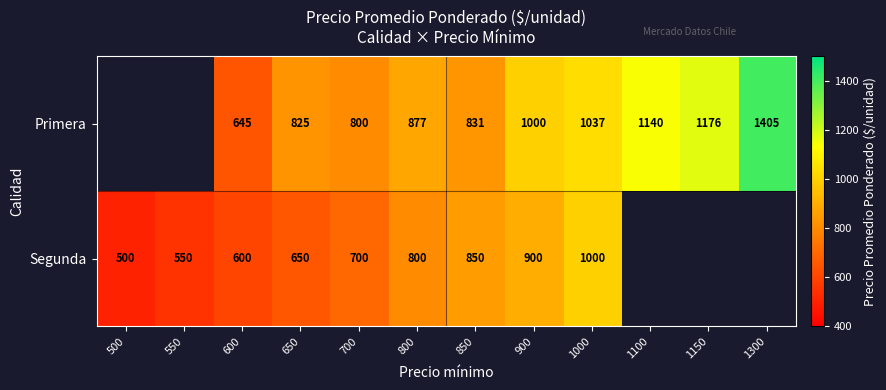

What is the difference between the Primera values at 1150 and 1000?

139